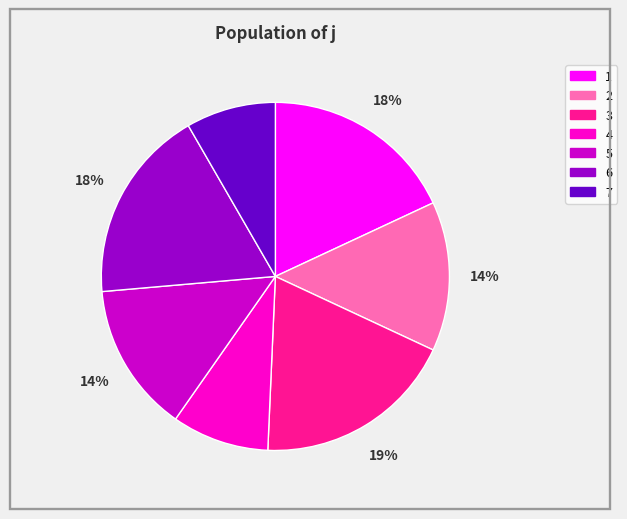

To the nearest percent, what is the difference between the 4 and 6 slice percentages?

9%